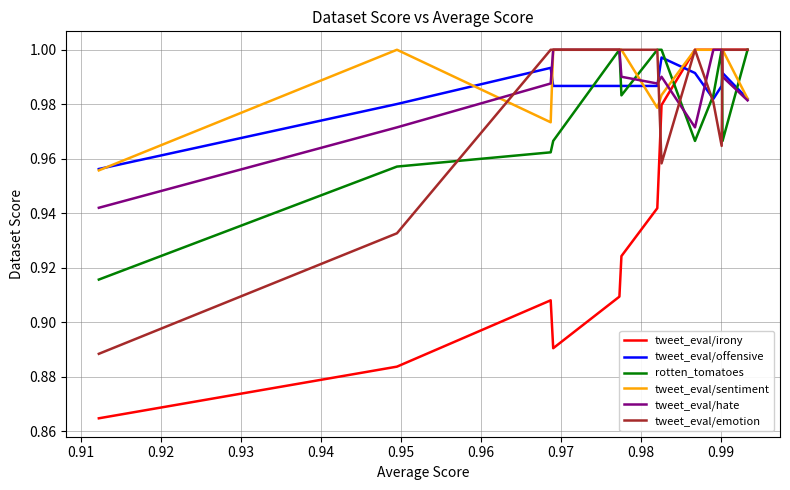

List the series in order of their peak value, lowest first.

tweet_eval/offensive, tweet_eval/irony, rotten_tomatoes, tweet_eval/sentiment, tweet_eval/hate, tweet_eval/emotion